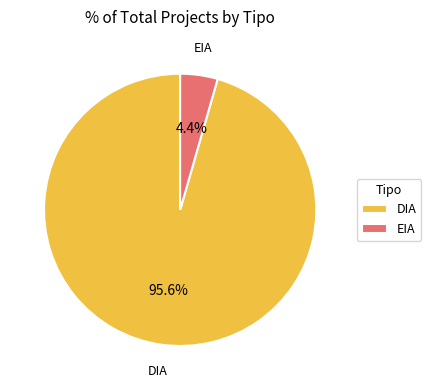

Does any single category account for the majority?

Yes